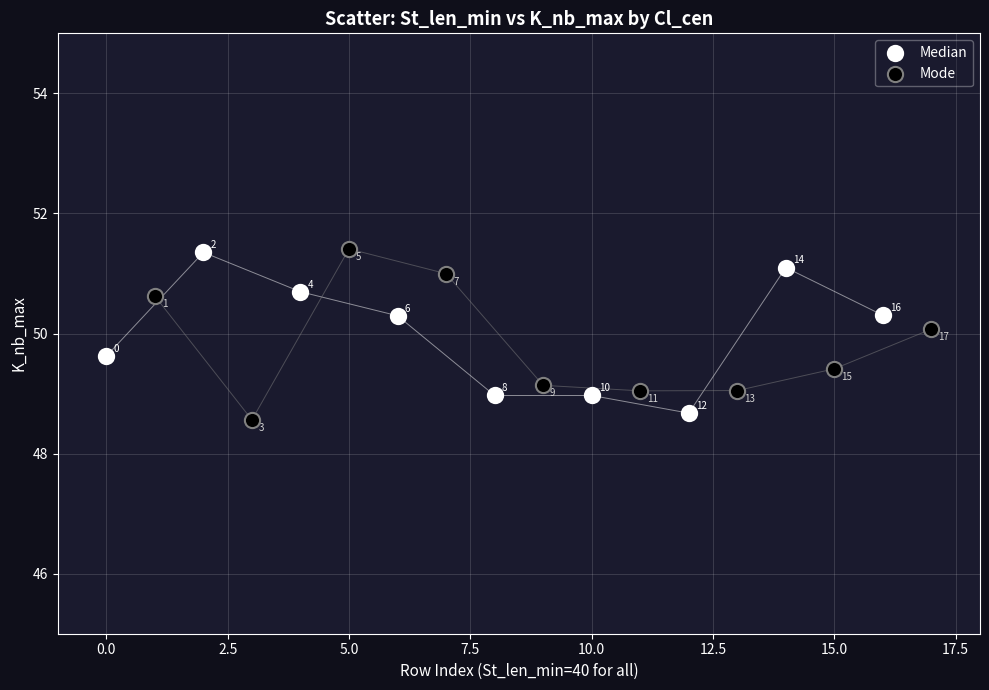

Which series reaches the maximum Y coordinate?

Mode